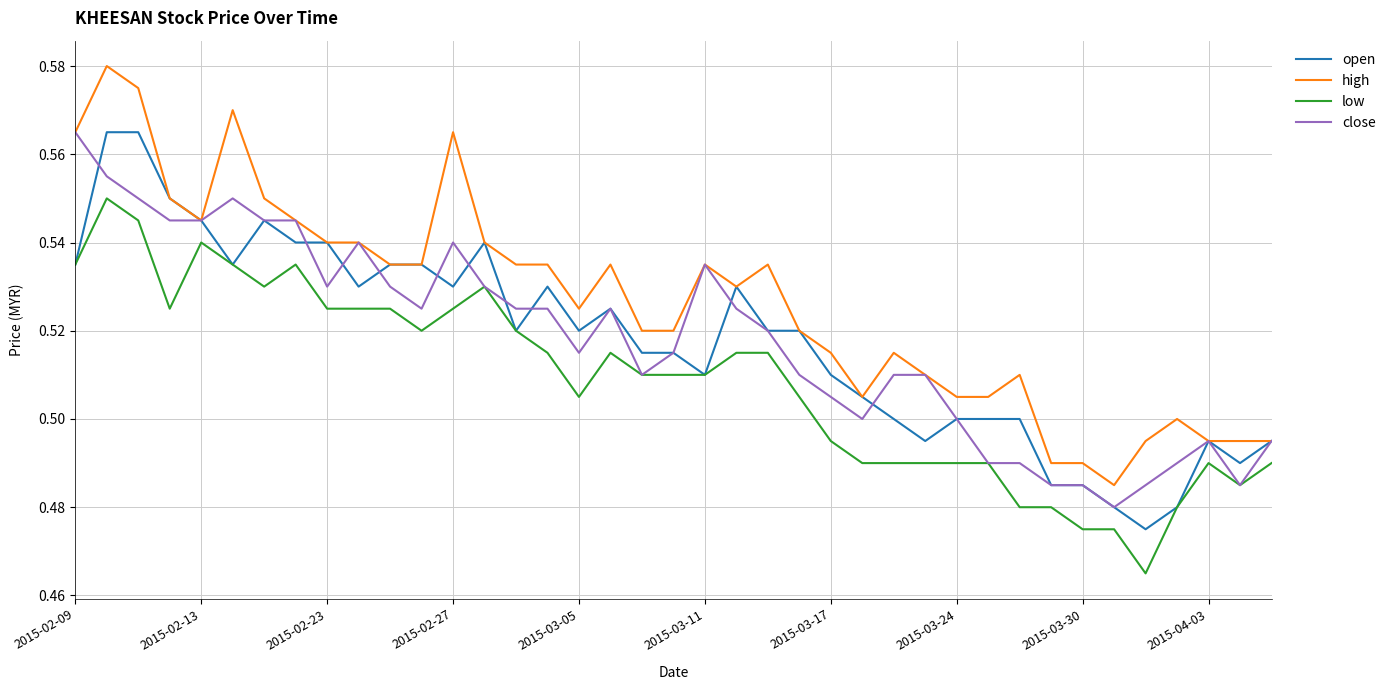

True or false: high and low intersect in this chart.

False